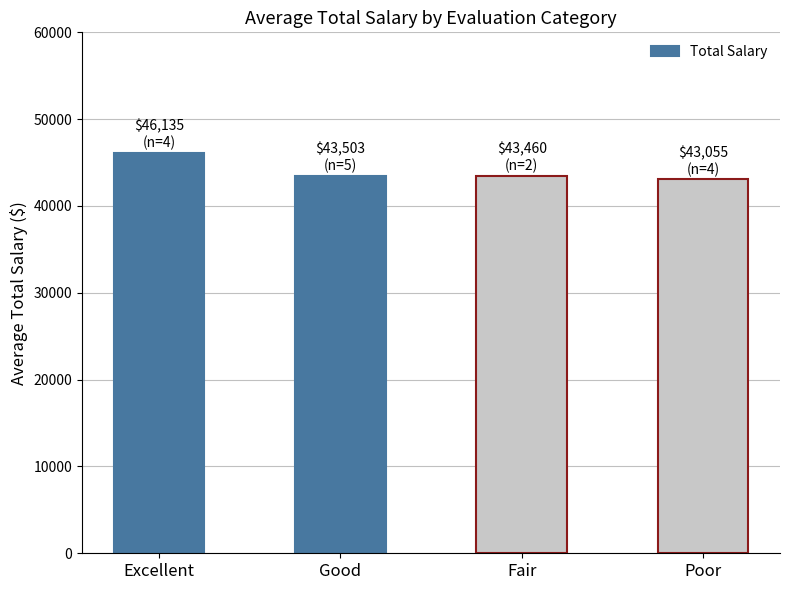

How many data points are less than 43503?

2